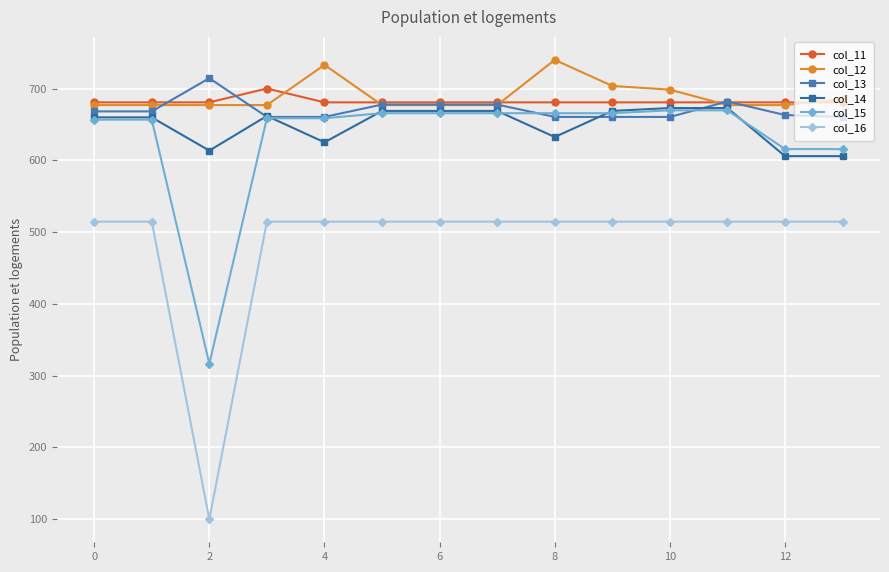

Does the chart have visible grid lines?

Yes